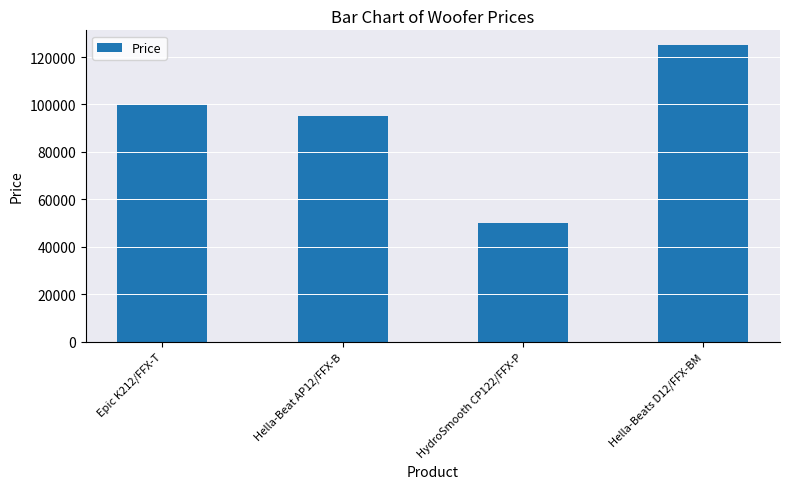

The value at Epic K212/FFX-T is 100000. True or false?

True